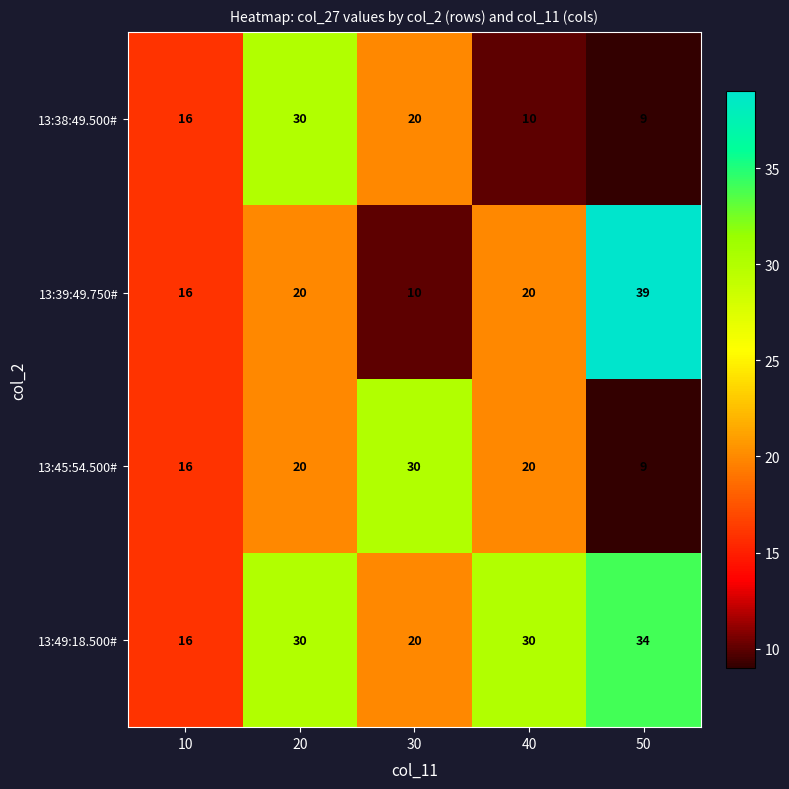

List the series in order of their overall mean, highest first.

13:49:18.500#, 13:39:49.750#, 13:45:54.500#, 13:38:49.500#